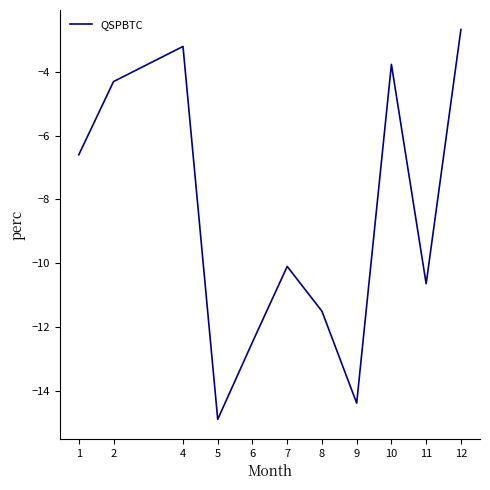

At which label does the data first exceed -10?

1